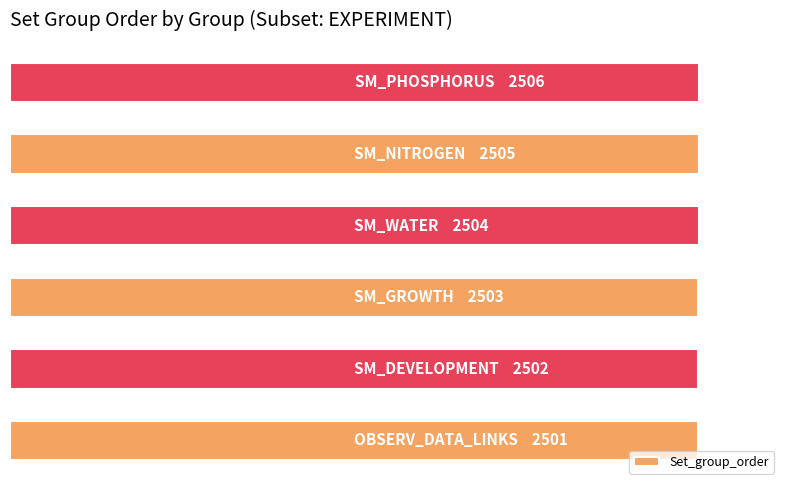

Rank the categories by value from lowest to highest.

0, 1, 2, 3, 4, 5